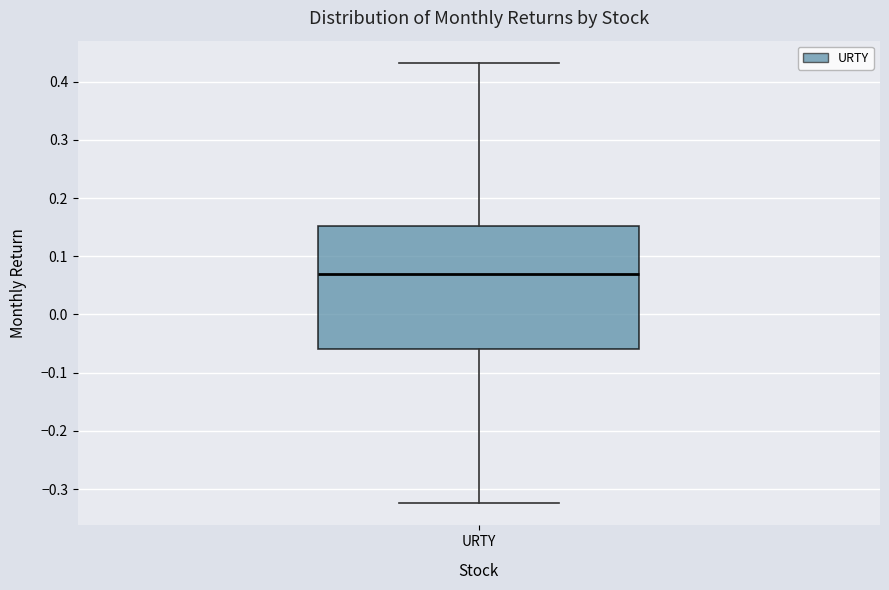

Read this box plot against the y-axis: the position of the median line, the range covered by the box, and the ends of both whiskers. The values are not printed on the chart, so give them approximately, as read against the axis.

median 0.07, box -0.06 to 0.15, whiskers -0.32 to 0.43